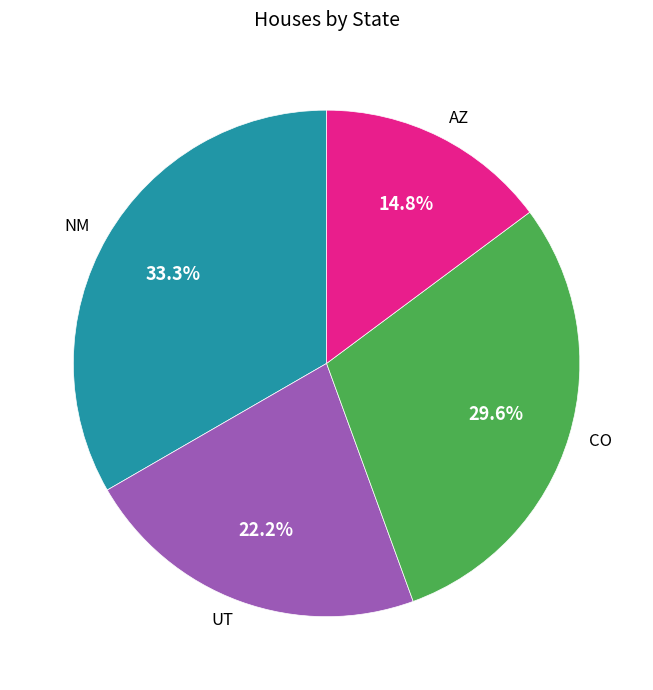

What portion of the pie excludes UT?

77.8%